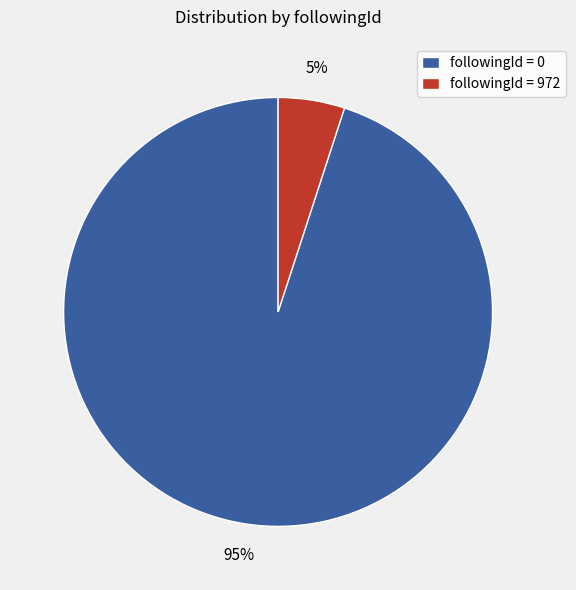

Approximately how many times larger is the value at followingId = 0 compared to followingId = 972?

19.0